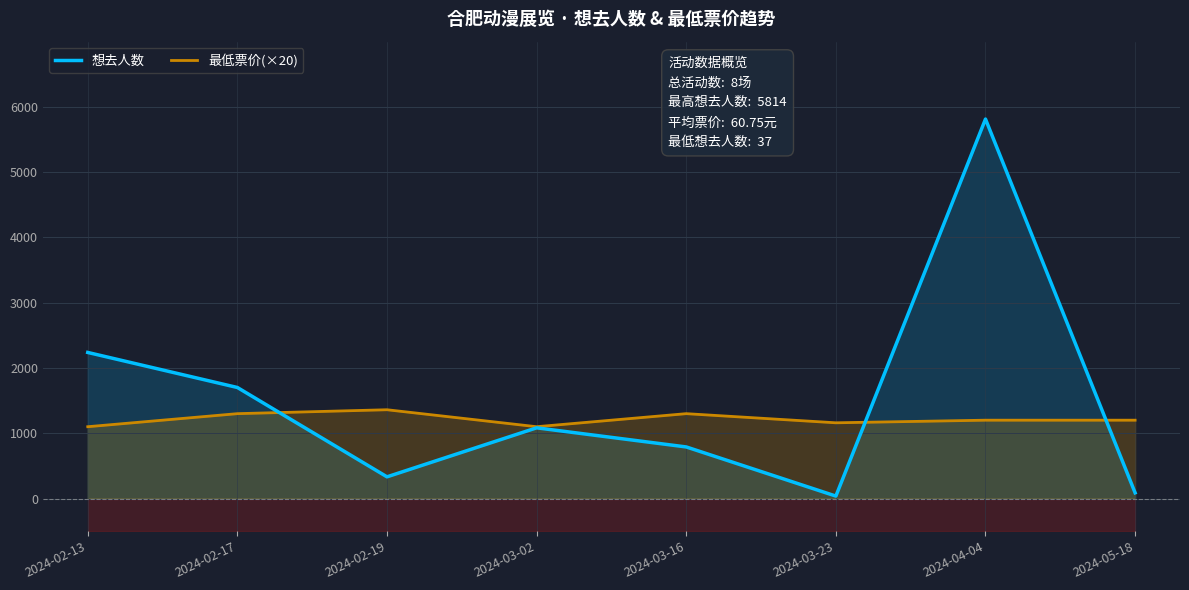

Is it true that 最低票价(×20) equals 1100 at 2024-02-13?

True